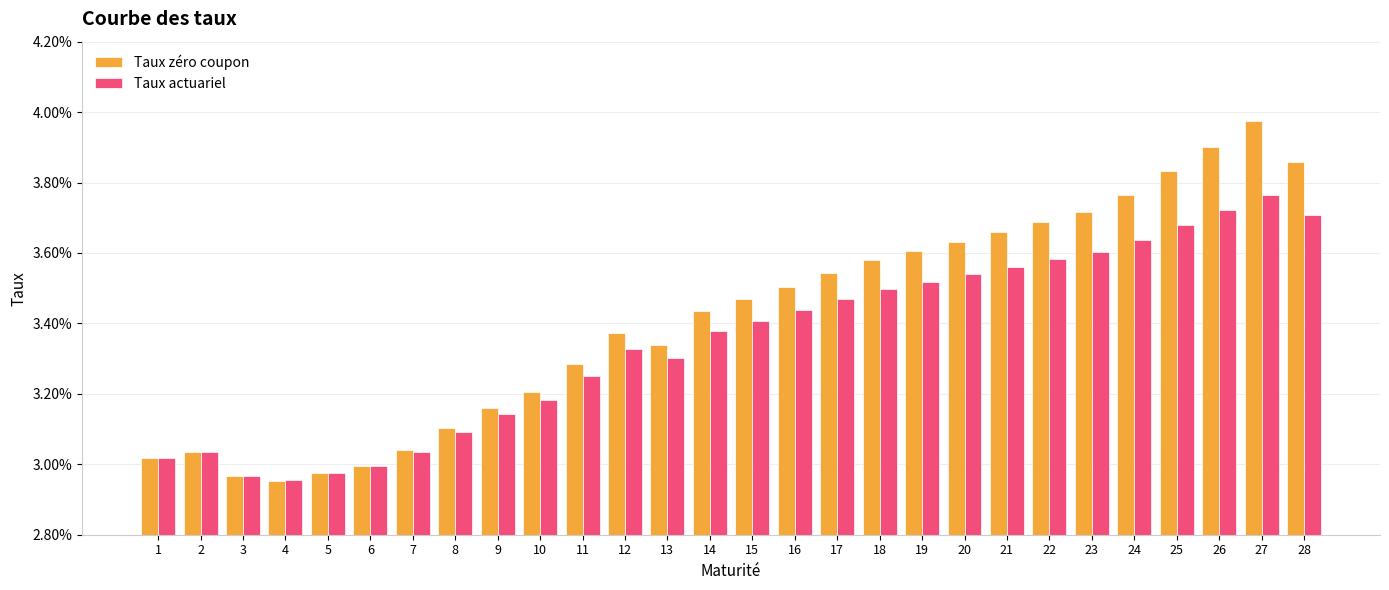

Count the Taux zéro coupon values in the range 0 to 1.

28